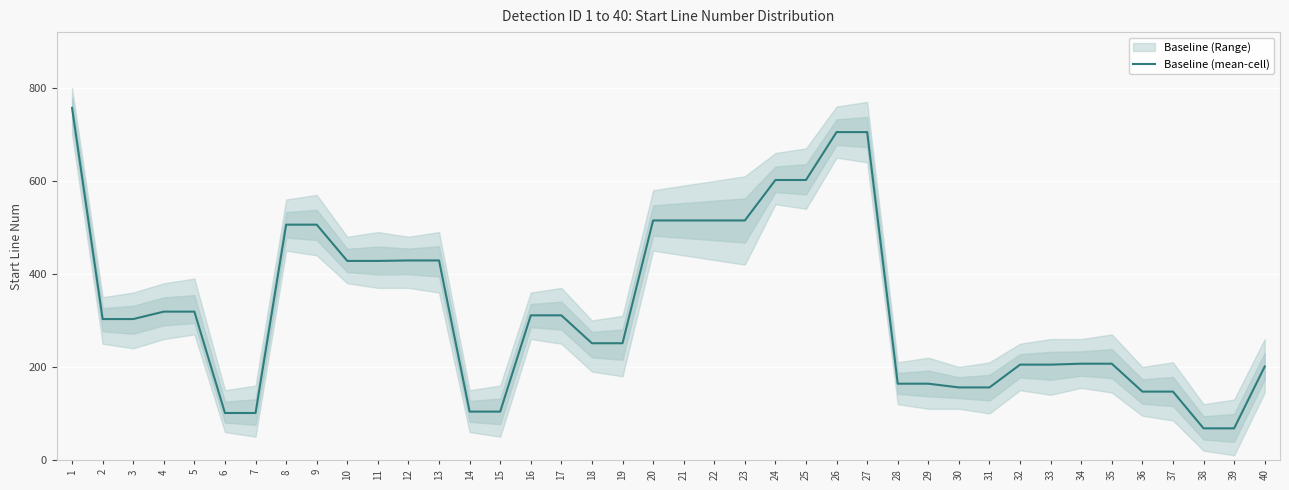

Is it true that the value at 37 is 193?

False